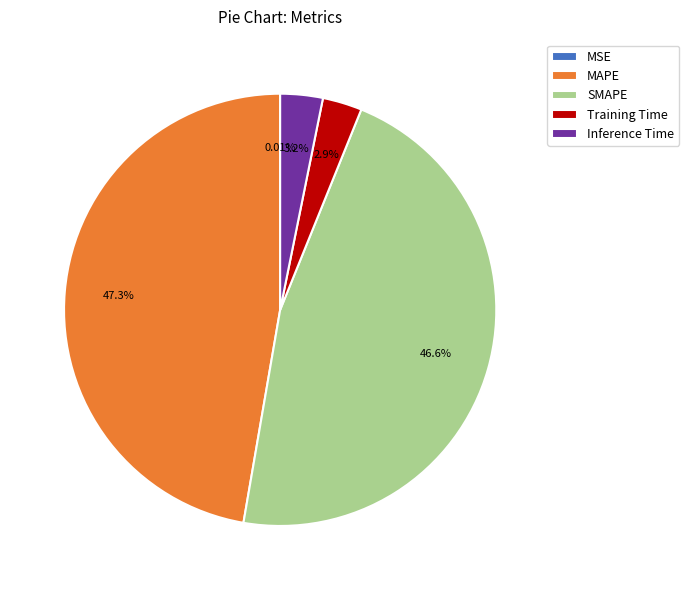

Is SMAPE the majority of the pie?

No